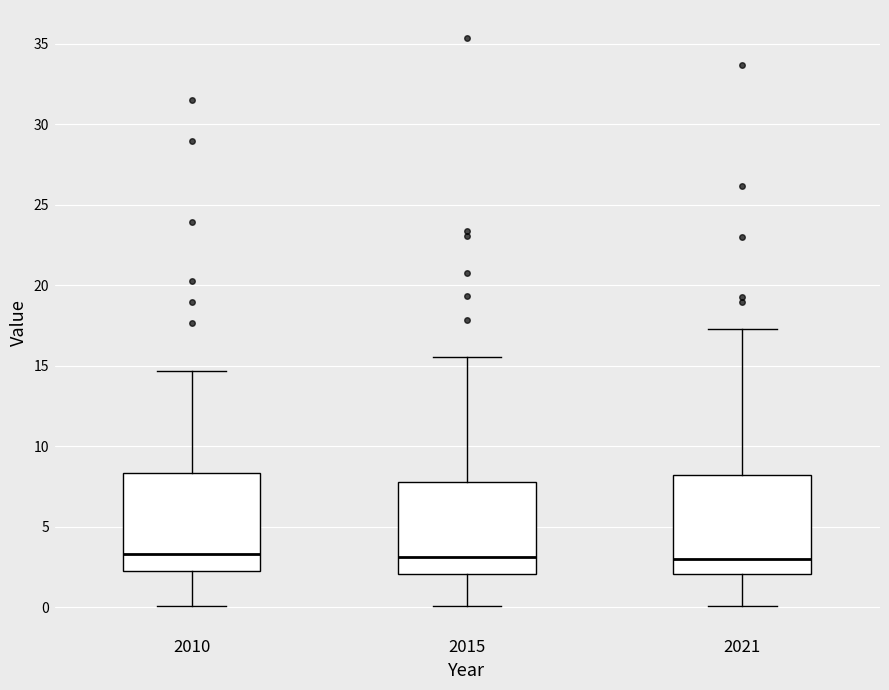

Reading left to right, transcribe this box plot: for each box, give where its median line is, the range the box spans, and where its two whiskers end, as read against the y-axis. The values are not printed on the chart, so give them approximately, as read against the axis.

2010: median 3.5, box 2.5 to 8.5, whiskers 0.0 to 14.5
2015: median 3.0, box 2.0 to 8.0, whiskers 0.0 to 15.5
2021: median 3.0, box 2.0 to 8.0, whiskers 0.0 to 17.5